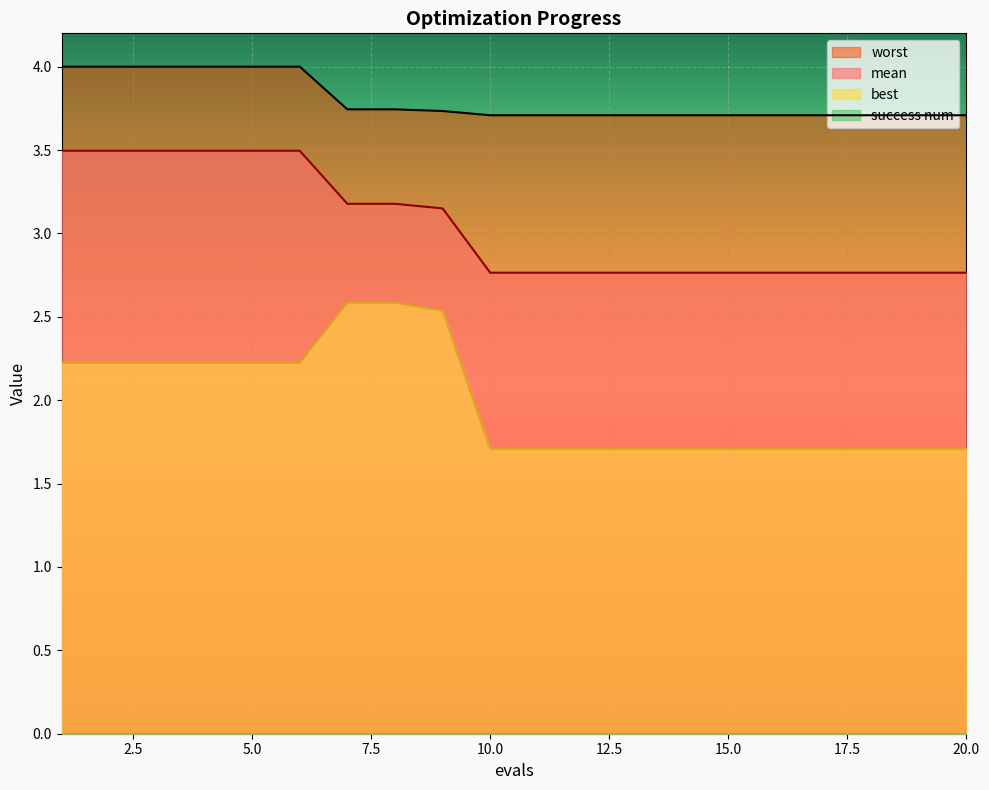

At which category is the sum across all series the highest?

1